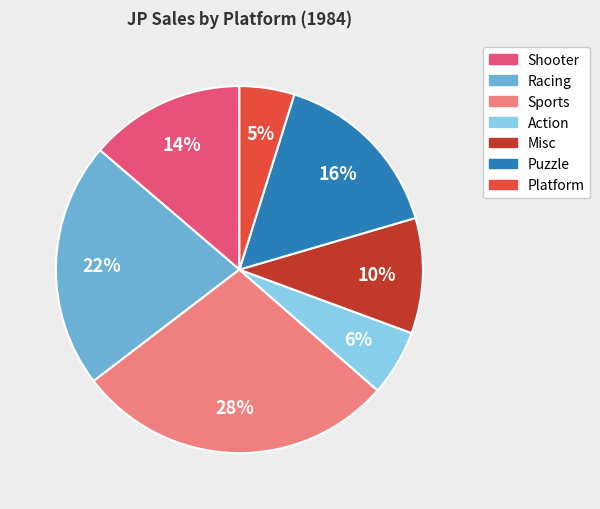

To the nearest percent, what is the average slice percentage?

14%